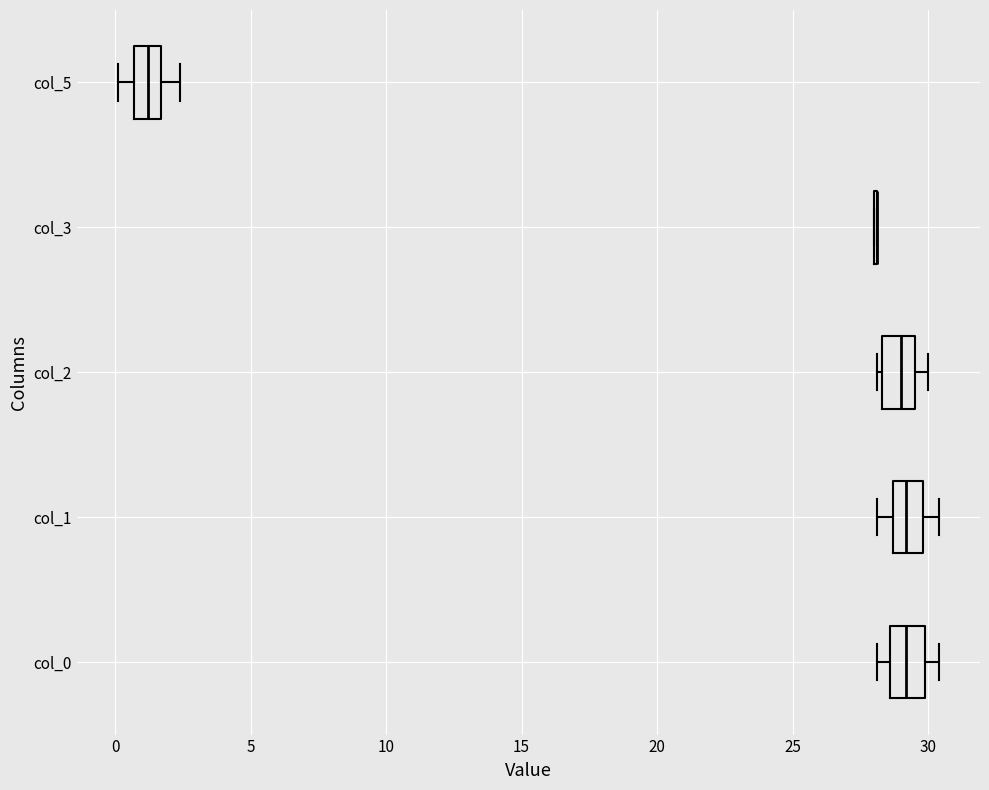

Reading bottom to top, transcribe this box plot: for each box, give where its median line is, the range the box spans, and where its two whiskers end, as read against the x-axis. The values are not printed on the chart, so give them approximately, as read against the axis.

col_0: median 29.0, box 28.5 to 30.0, whiskers 28.0 to 30.5
col_1: median 29.0, box 28.5 to 30.0, whiskers 28.0 to 30.5
col_2: median 29.0, box 28.5 to 29.5, whiskers 28.0 to 30.0
col_3: box collapsed to a line at 28.0, whiskers 28.0 to 28.0
col_5: median 1.0, box 0.5 to 1.5, whiskers 0.0 to 2.5